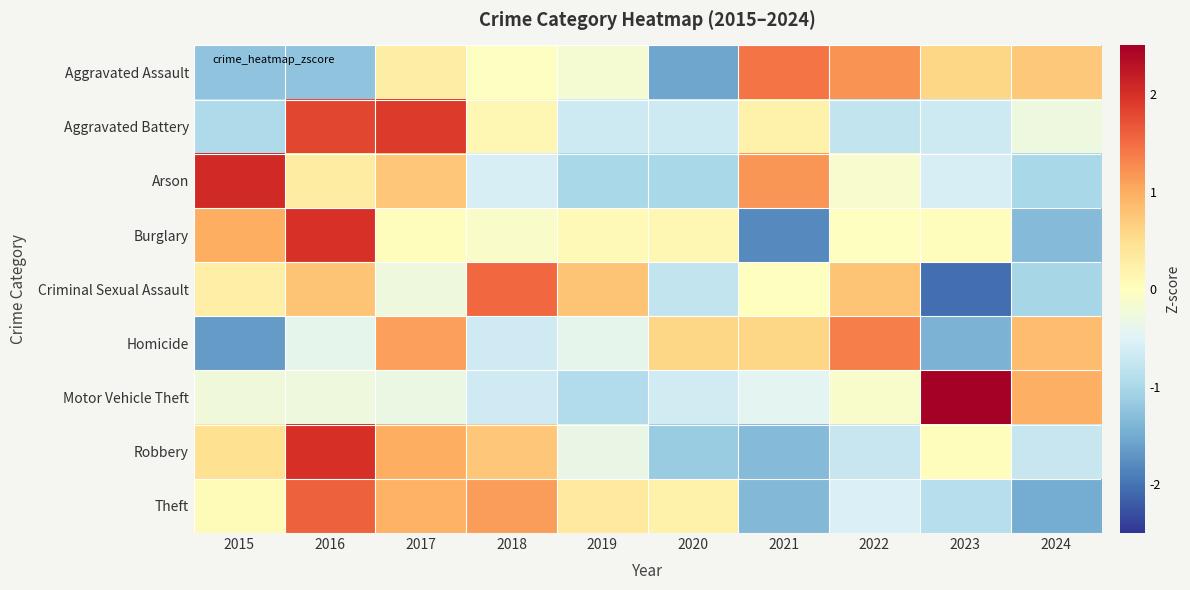

What is the total value across all series at 2015?

-0.3